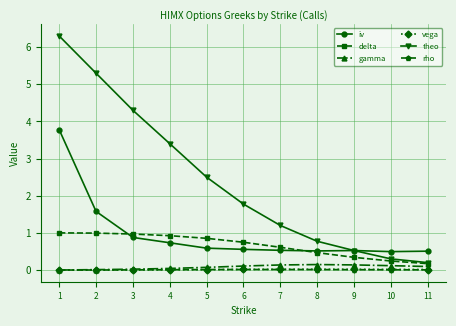

What is the difference between the theo values at 8 and 2?

4.5